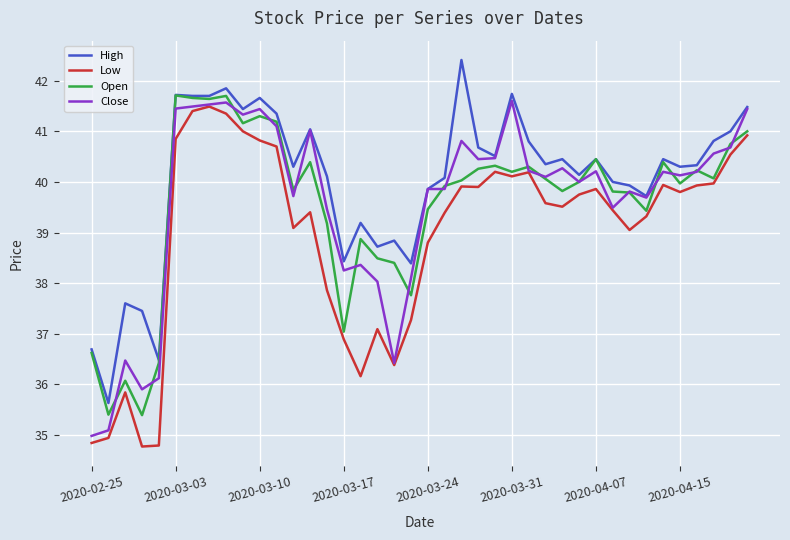

Which series has the largest total across all categories?

High